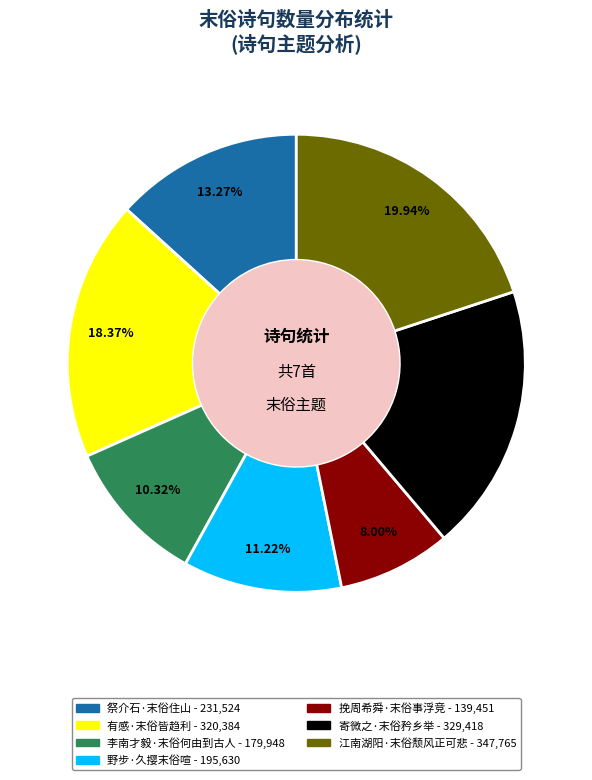

Does any single category account for the majority?

No